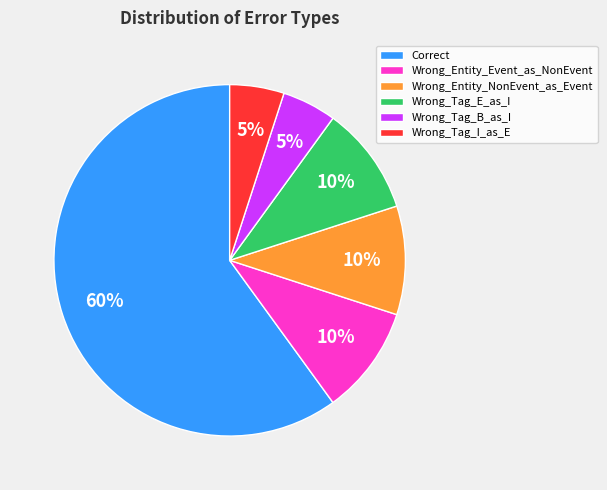

To the nearest percent, what is the difference between the largest and smallest slice percentages?

55%